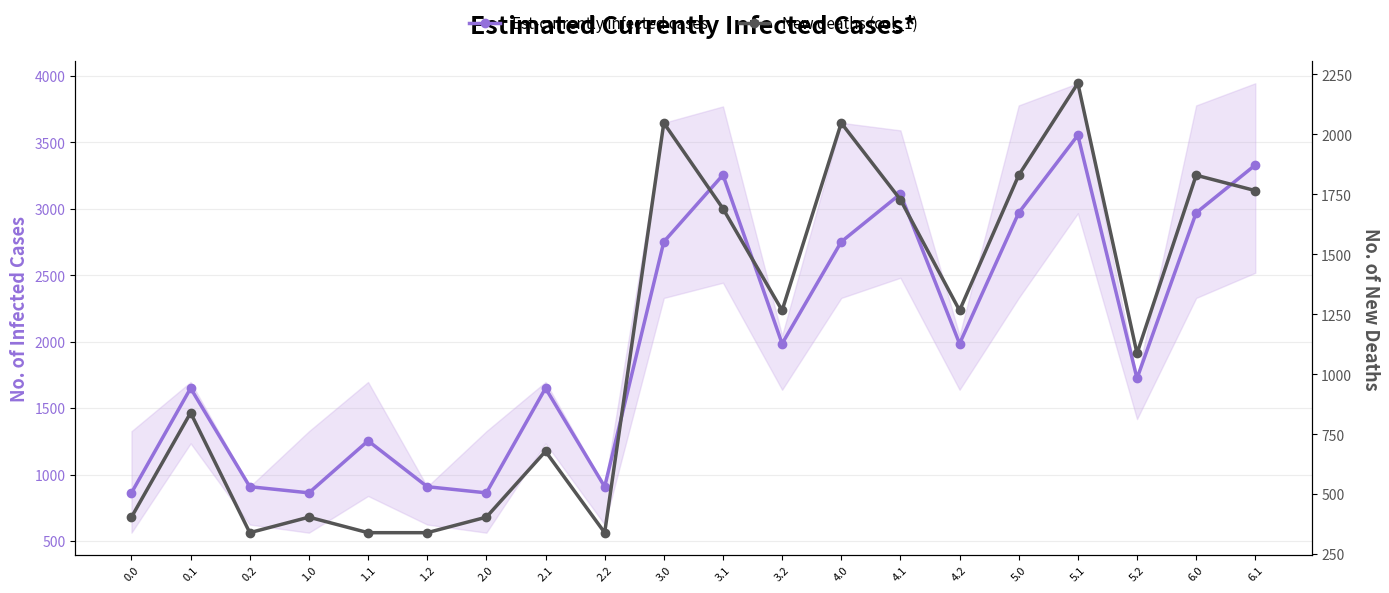

Read the Est-currently infected cases value at 6.0.

2969.0